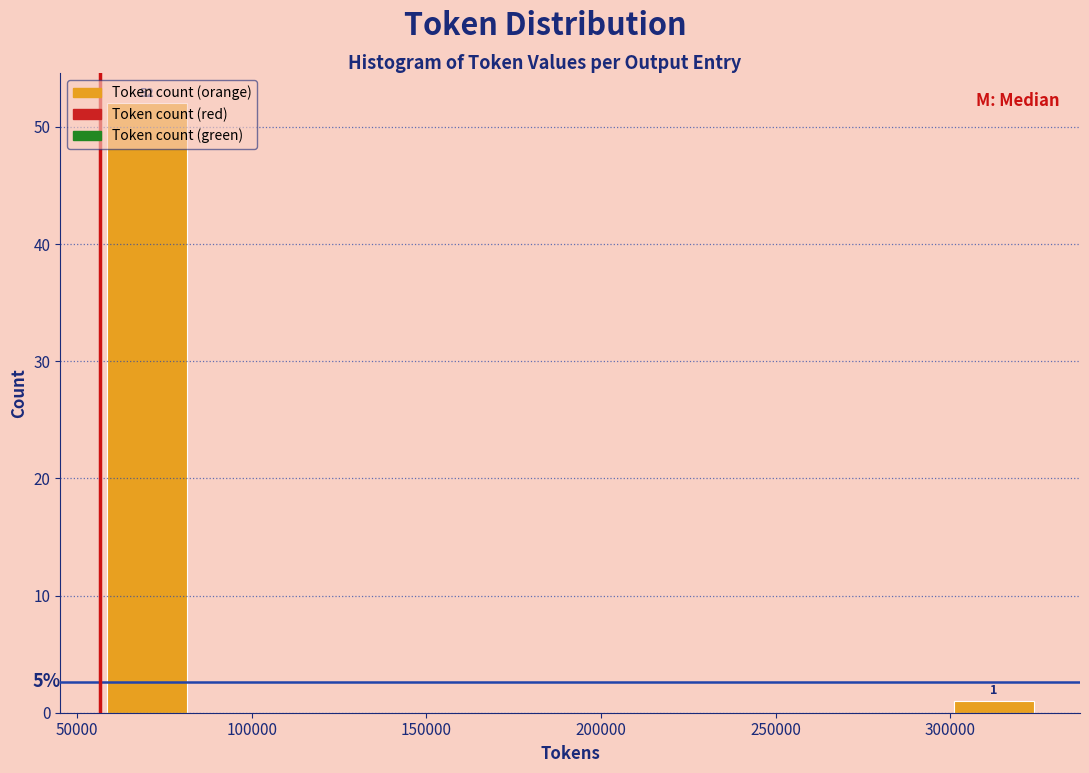

Over which range of the x-axis is the bar tallest?

55000 to 85000